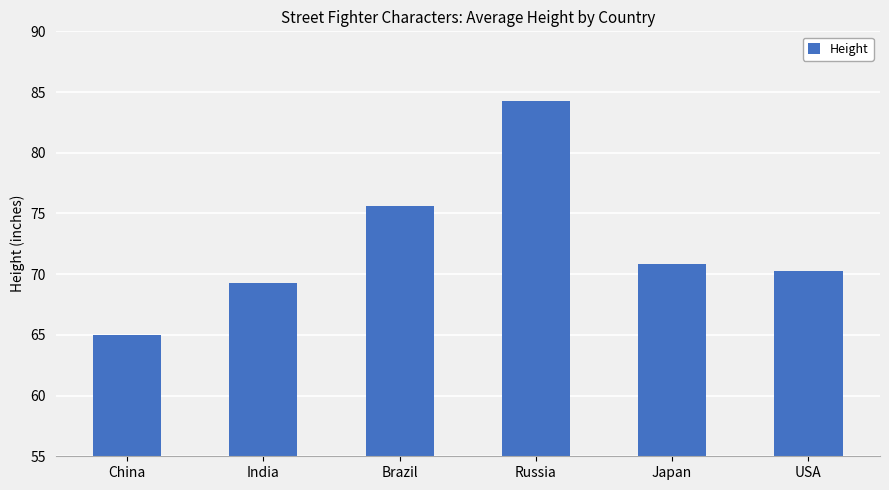

Reading left to right, what are all the values shown in this chart?

China=65.0	India=69.3	Brazil=75.6	Russia=84.3	Japan=70.9	USA=70.3